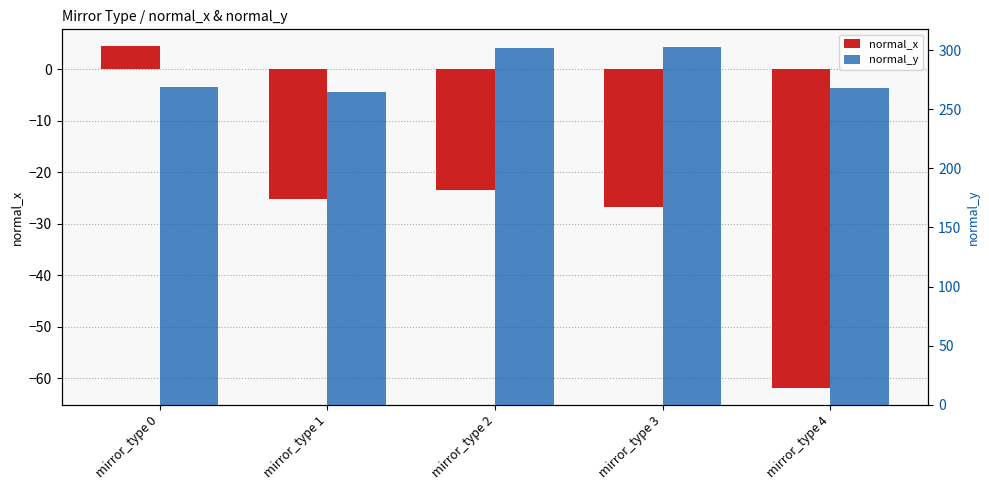

Rank the categories by normal_x value from highest to lowest.

mirror_type 0, mirror_type 2, mirror_type 1, mirror_type 3, mirror_type 4